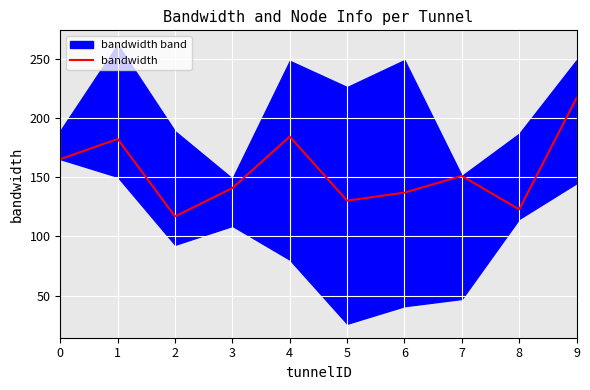

What is the value of the 10th point from the left?

217.0